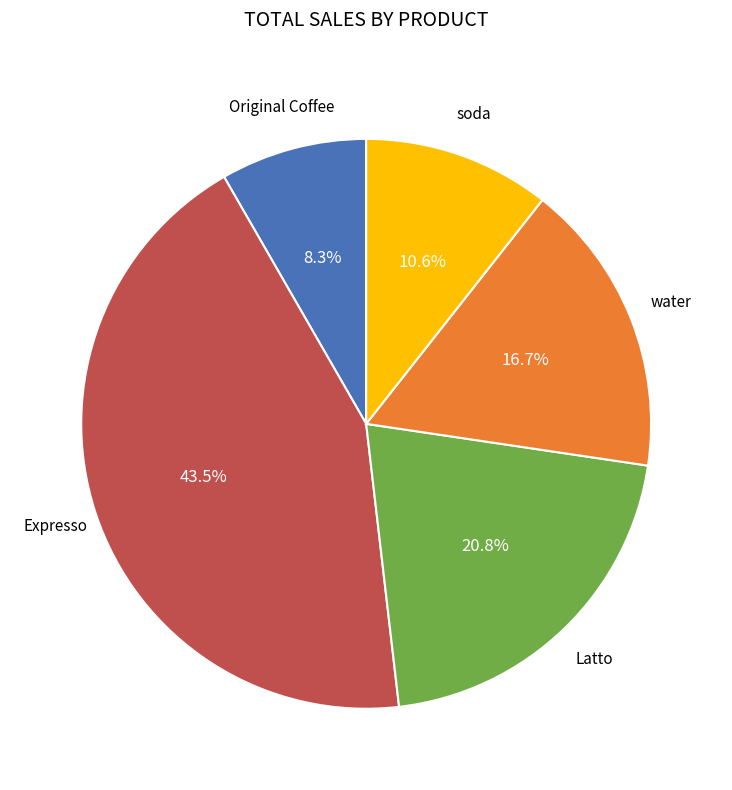

To the nearest percent, what percentage of the pie is water?

17%